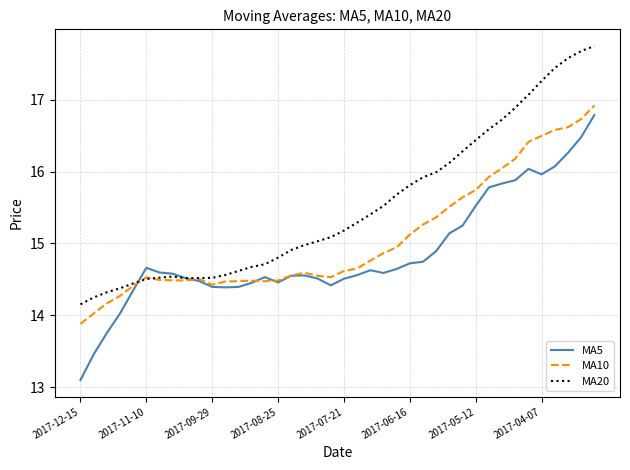

Which series has the largest total across all categories?

MA20